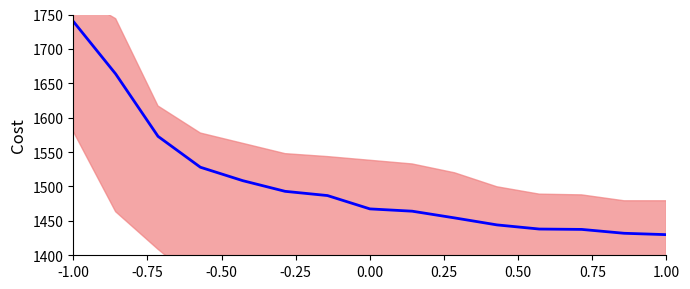

What is the change in value from 1.00 to 14?

-34.1